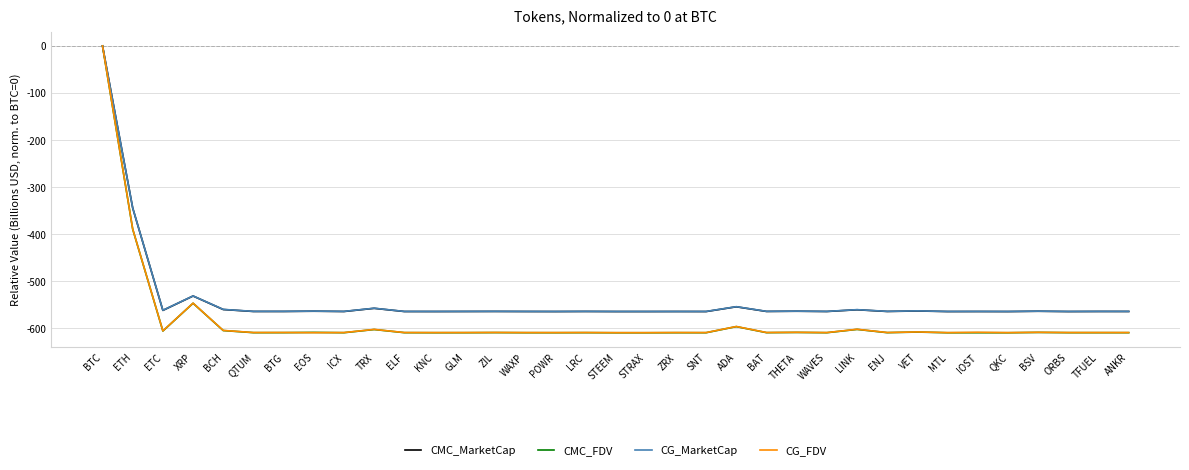

What is the total value across all series at QKC?

-2348.7